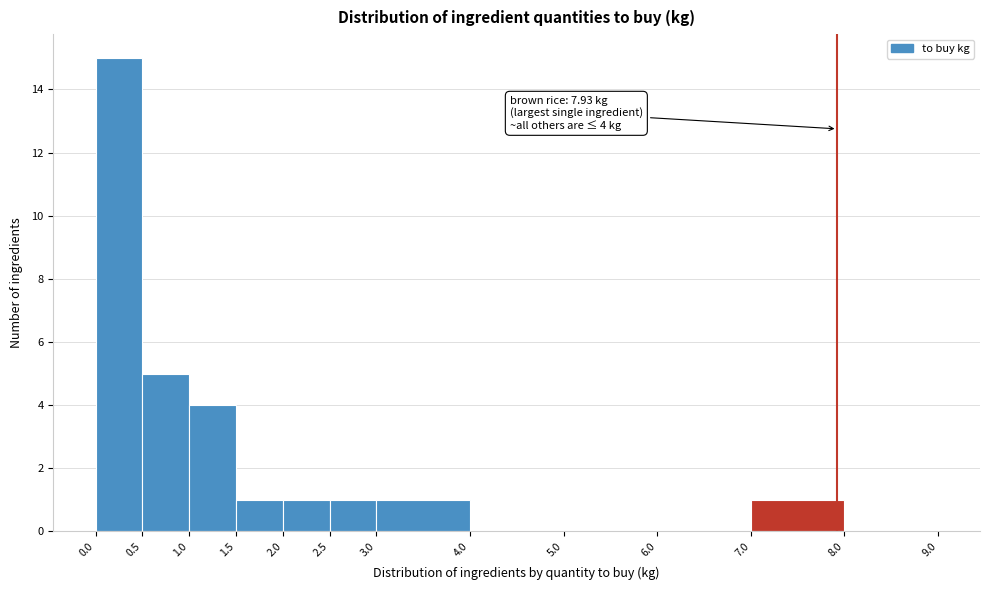

Over which range of the x-axis is the bar tallest?

0.0 to 0.5